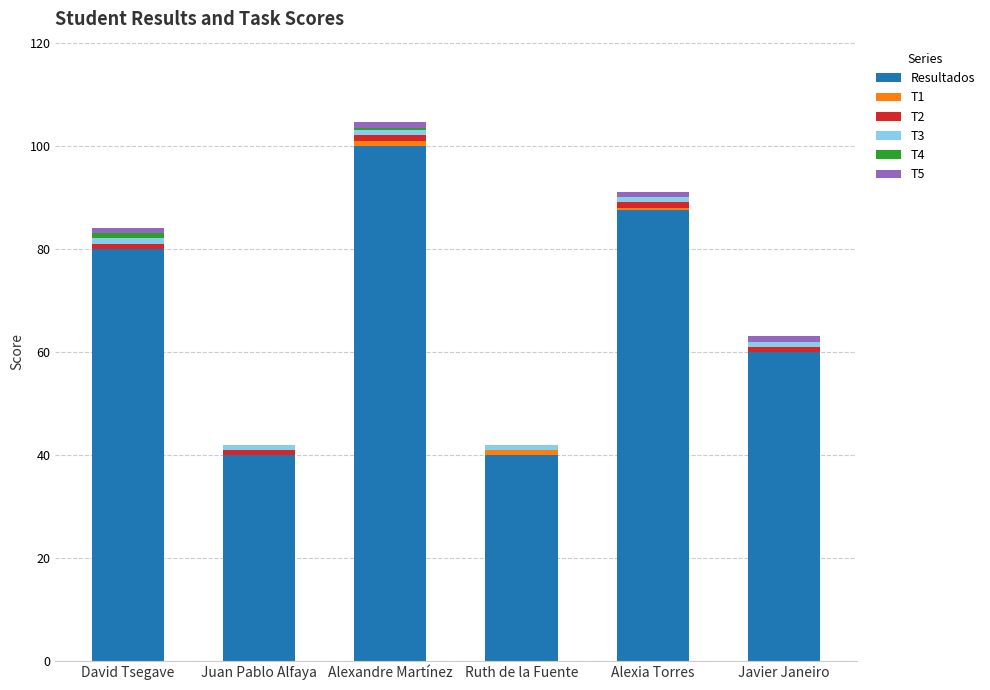

At which label does Resultados reach its peak?

Alexandre Martínez